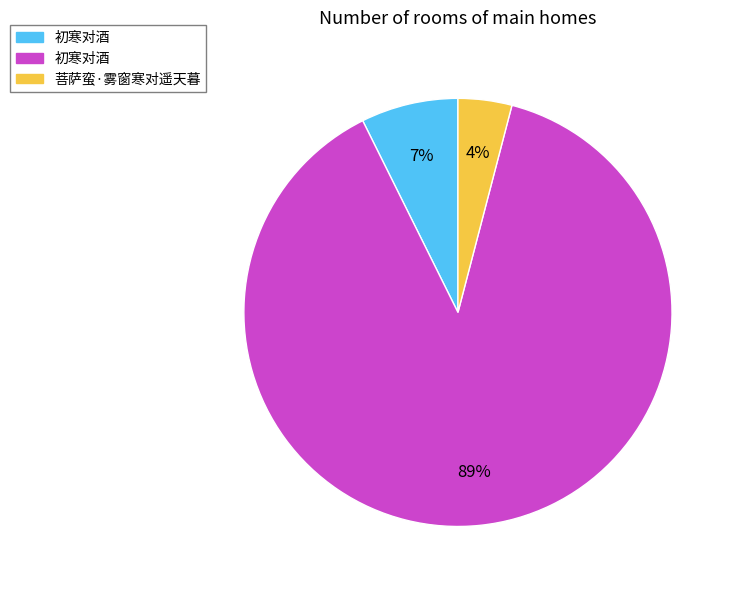

To the nearest percent, what is the difference between the largest and smallest slice percentages?

85%